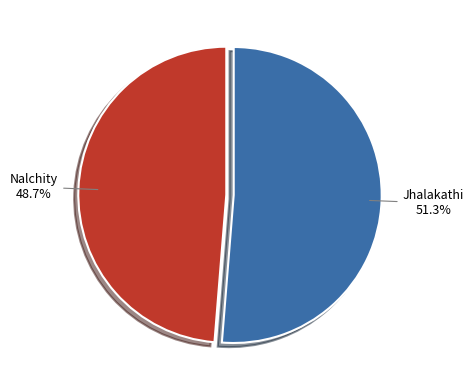

To the nearest percent, what is the average slice percentage?

50%